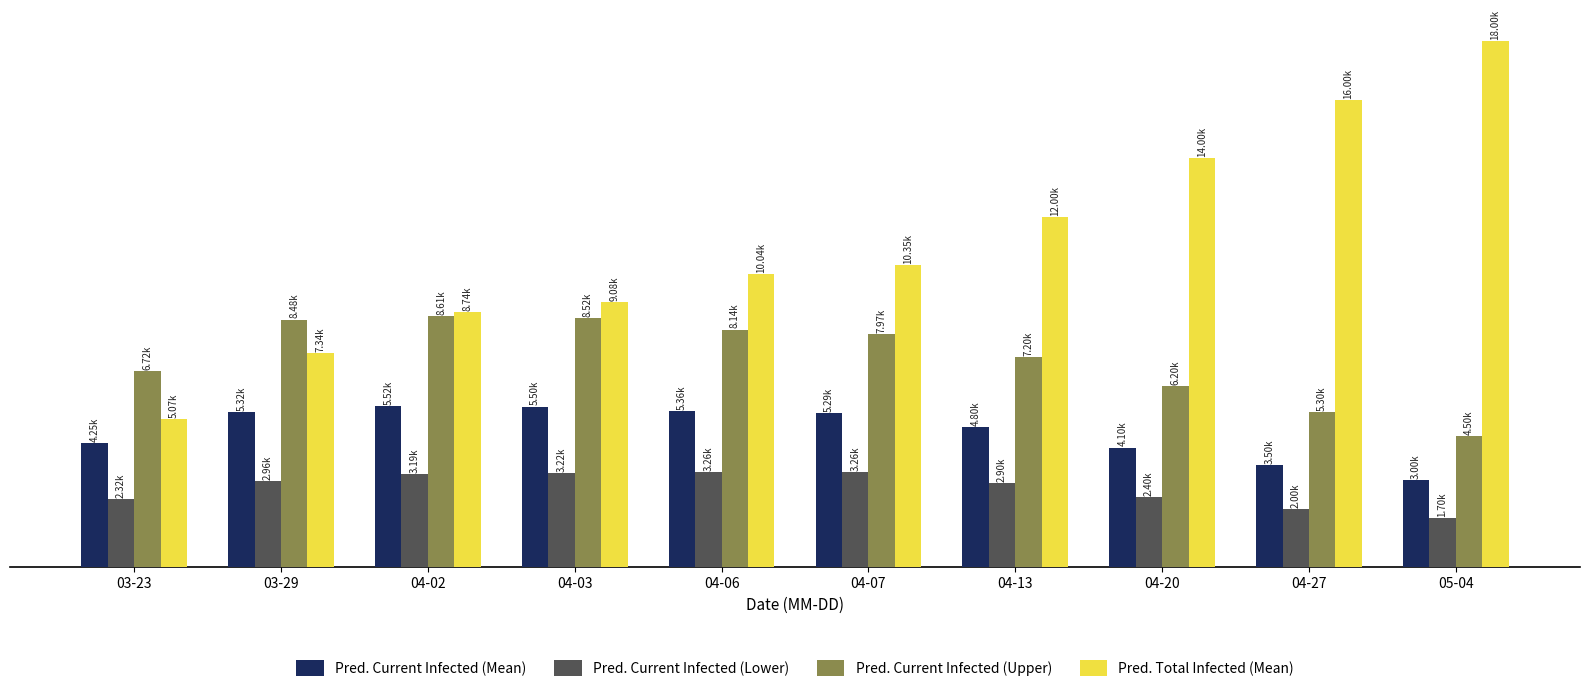

What are all the series names shown in the legend?

Pred. Current Infected (Mean), Pred. Current Infected (Lower), Pred. Current Infected (Upper), Pred. Total Infected (Mean)